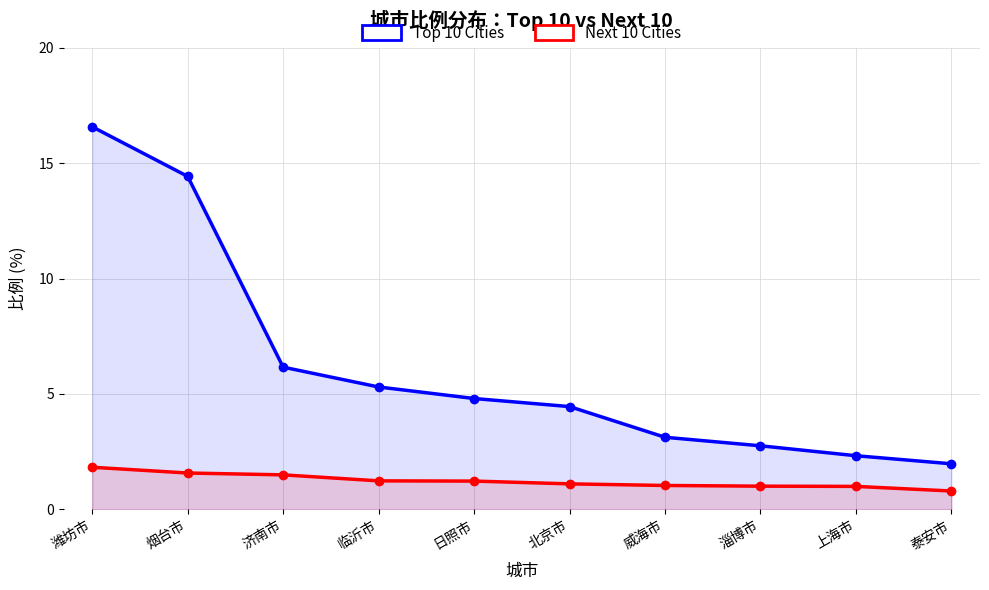

Which category has the highest value across all series?

潍坊市